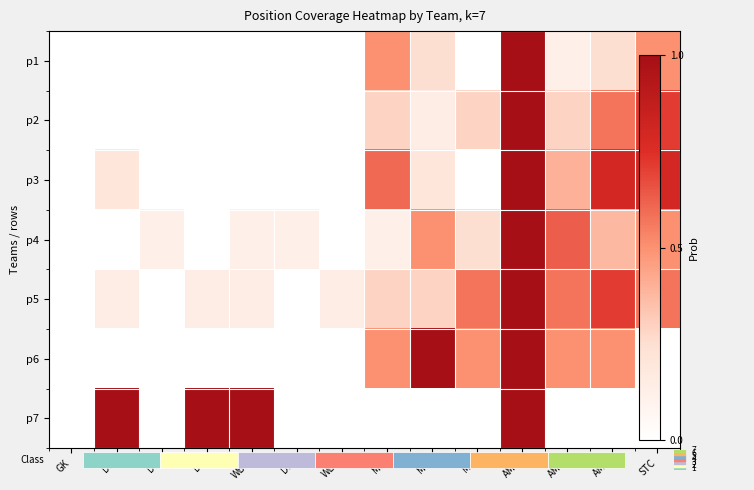

What is the average value of the p3 series?

0.3